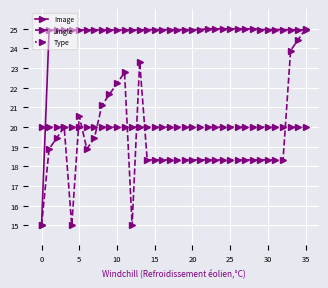

What is the greatest value displayed?

25.0